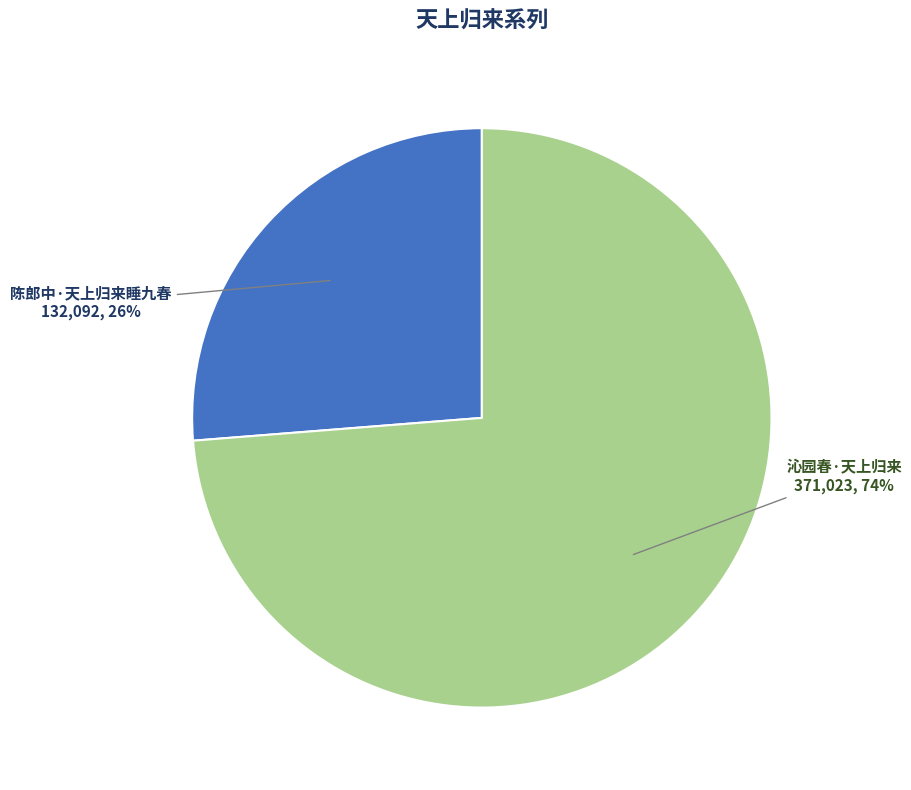

True or false: 陈郎中·天上归来睡九春 accounts for 26% of the total.

True